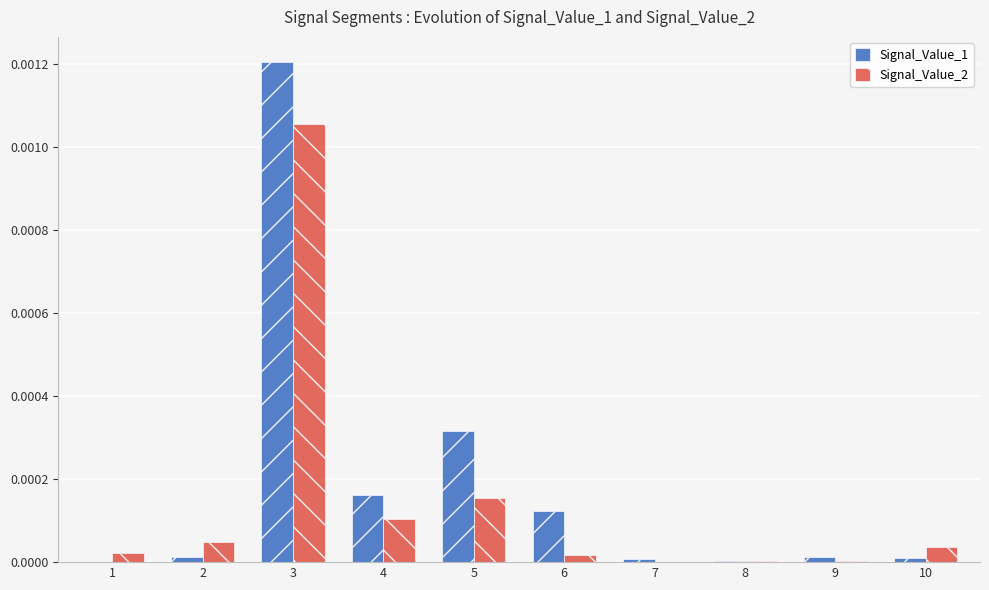

Is the value of Signal_Value_2 at 3 greater than the value of Signal_Value_1 at 3?

No